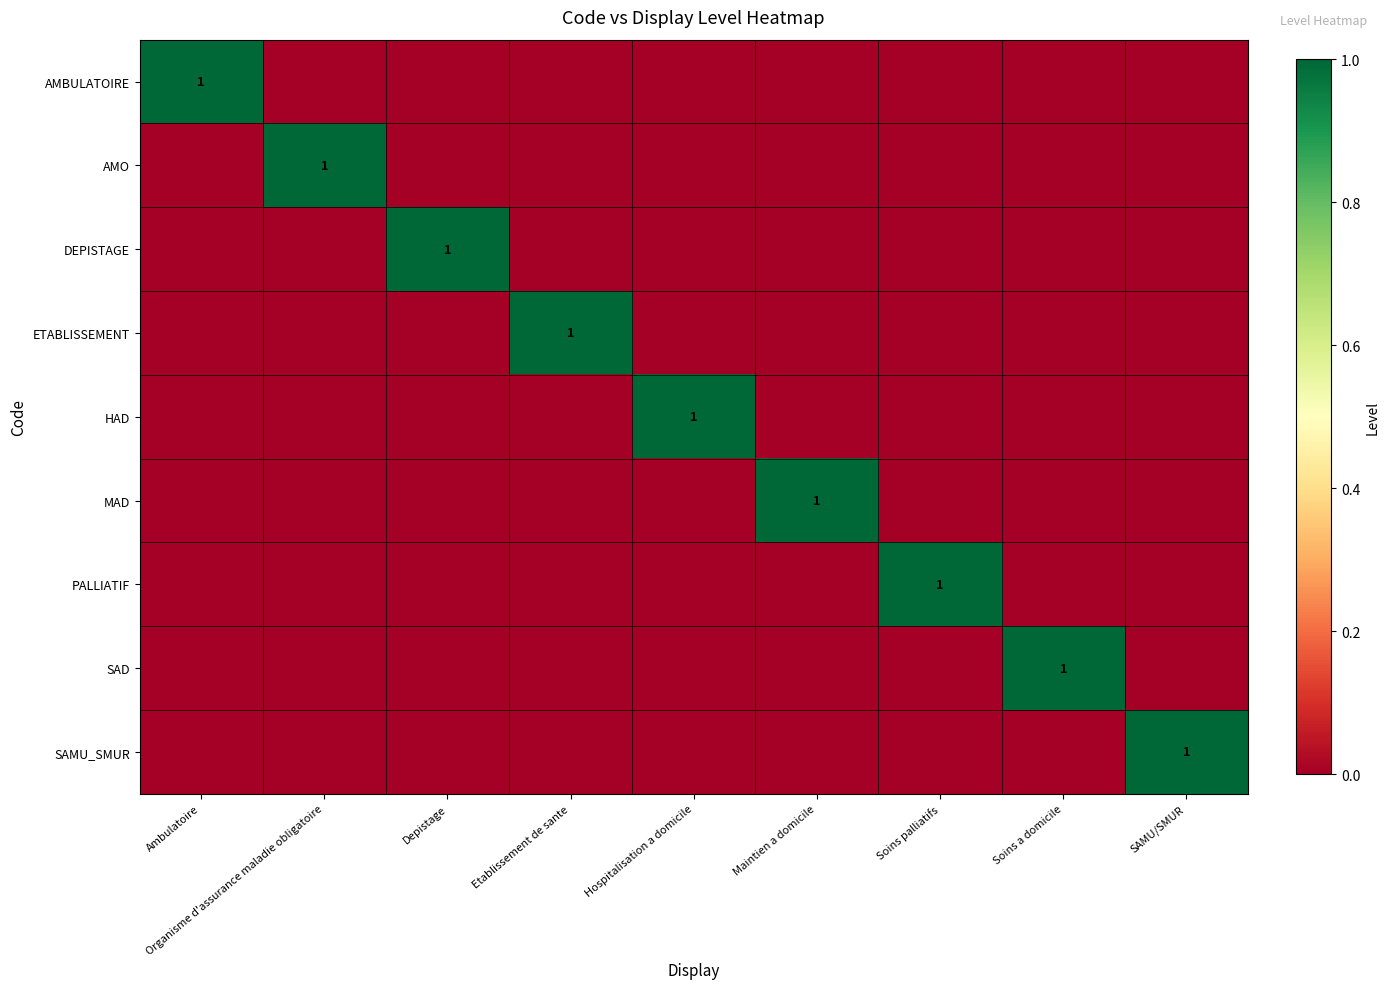

What is the difference between the highest and lowest values at Soins palliatifs?

1